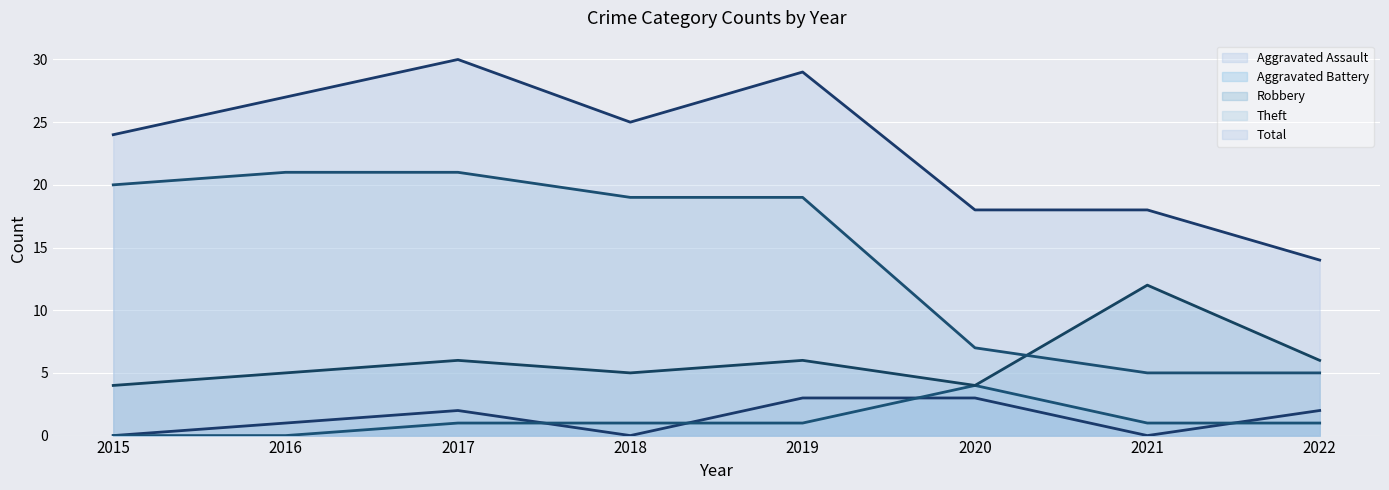

Reading left to right, transcribe all the data shown in this chart.

Aggravated Assault (line): 0	1	2	0	3	3	0	2
Aggravated Battery (line): 0	0	1	1	1	4	1	1
Robbery (line): 4	5	6	5	6	4	12	6
Theft (line): 20	21	21	19	19	7	5	5
Total (line): 24	27	30	25	29	18	18	14